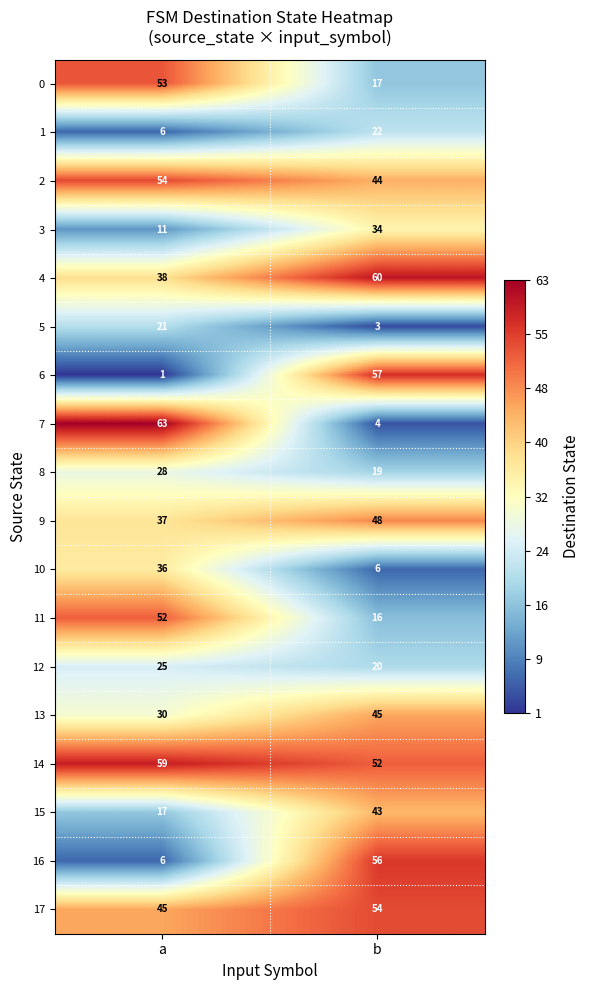

What is the sum of all 5 values?

24